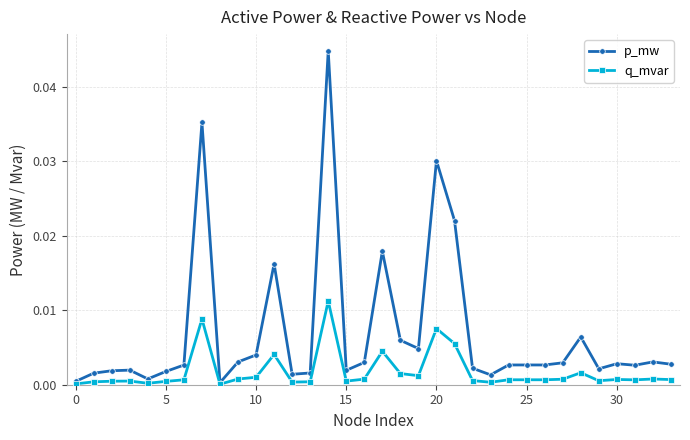

True or false: q_mvar has more than 2 points higher than both neighbors.

True